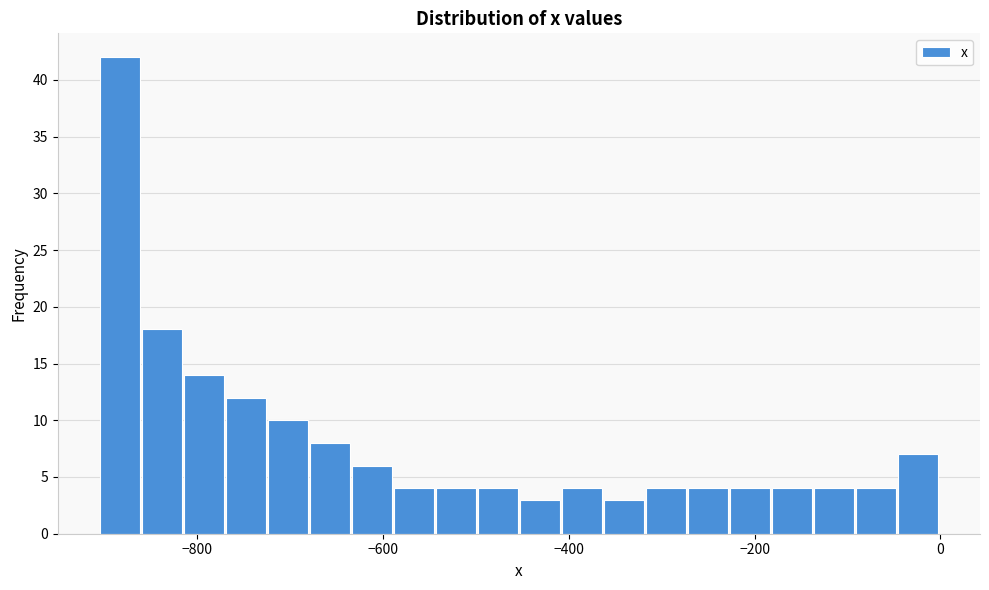

Read against the x-axis, roughly where is the centre of the tallest bar?

-880